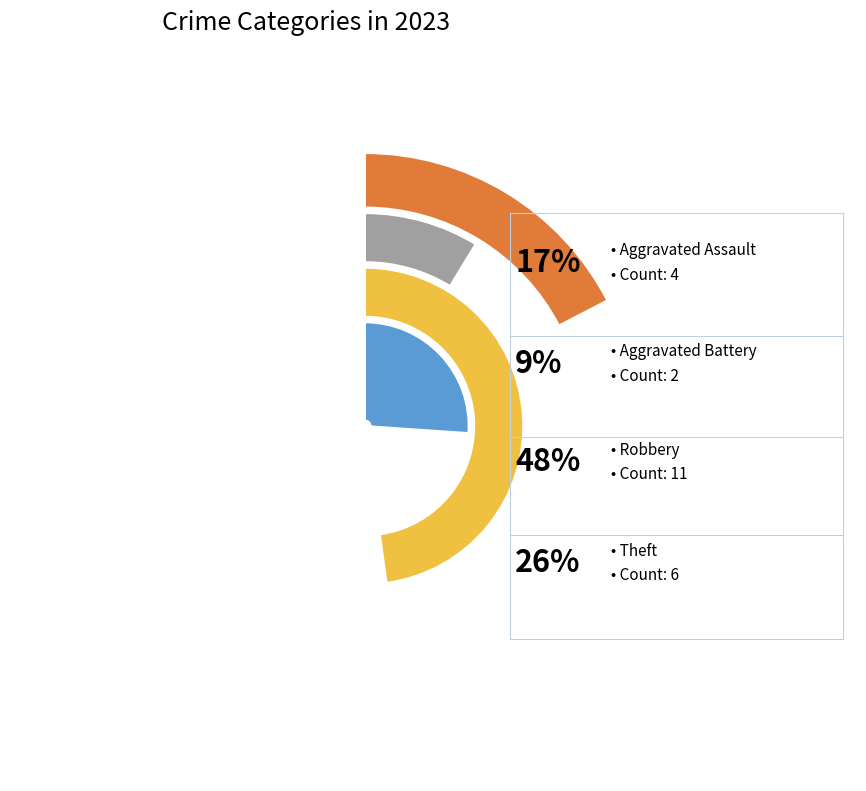

Count the number of slices in the pie.

4